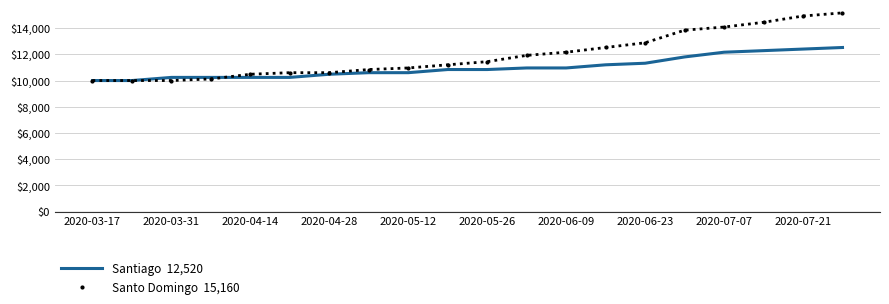

What is the smallest value displayed?

10000